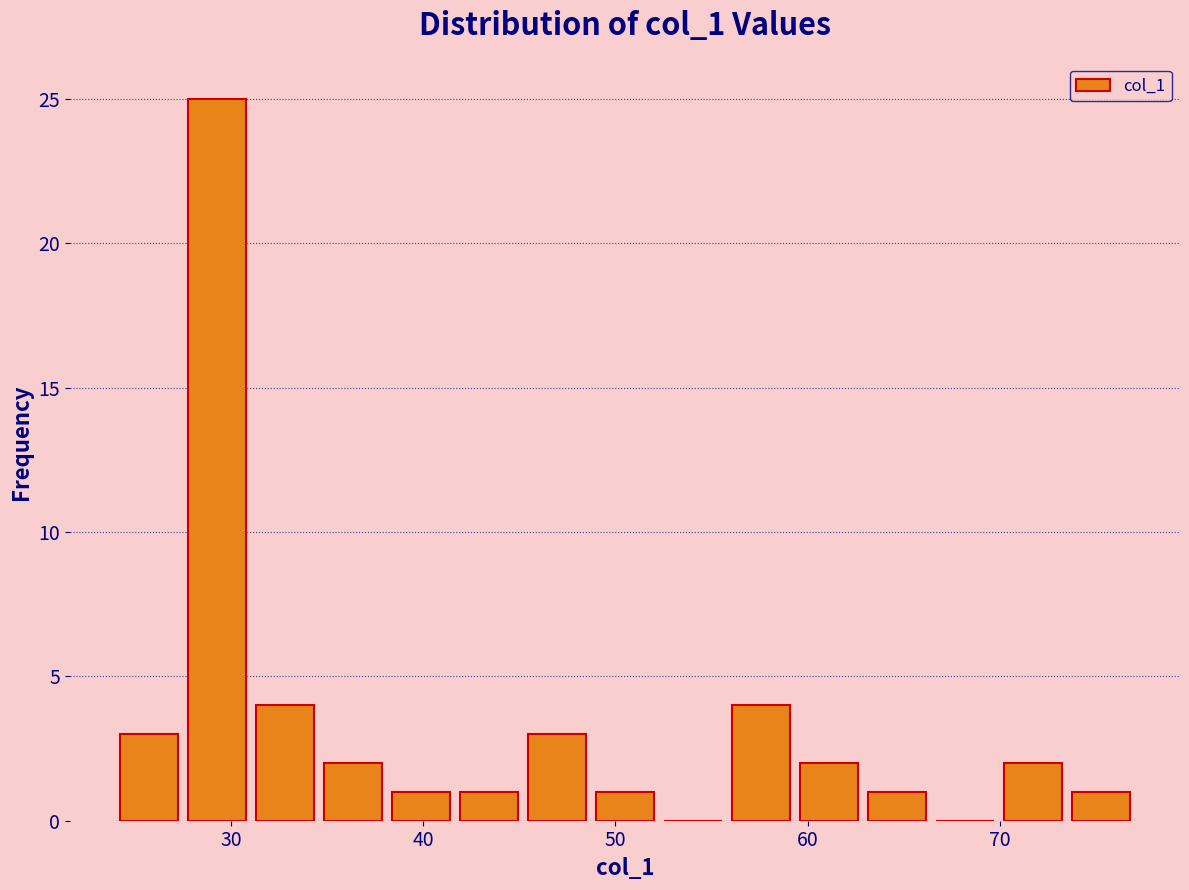

Around what value on the x-axis is the tallest bar? Give the approximate position of its centre, as read against the axis.

29